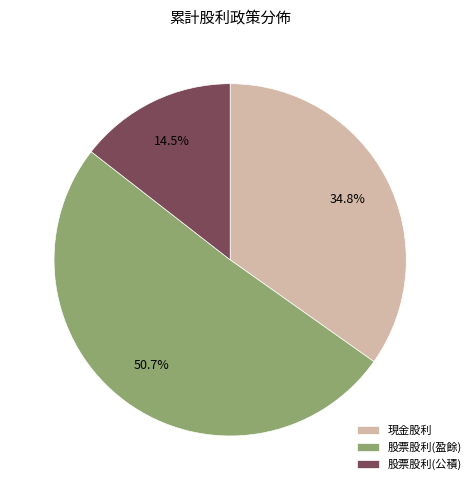

Combined, what portion of the pie is 股票股利(盈餘) and 股票股利(公積)?

65.2%